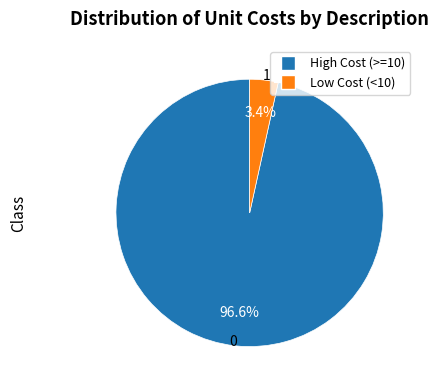

To the nearest percent, what is the difference between the largest and smallest slice percentages?

93%